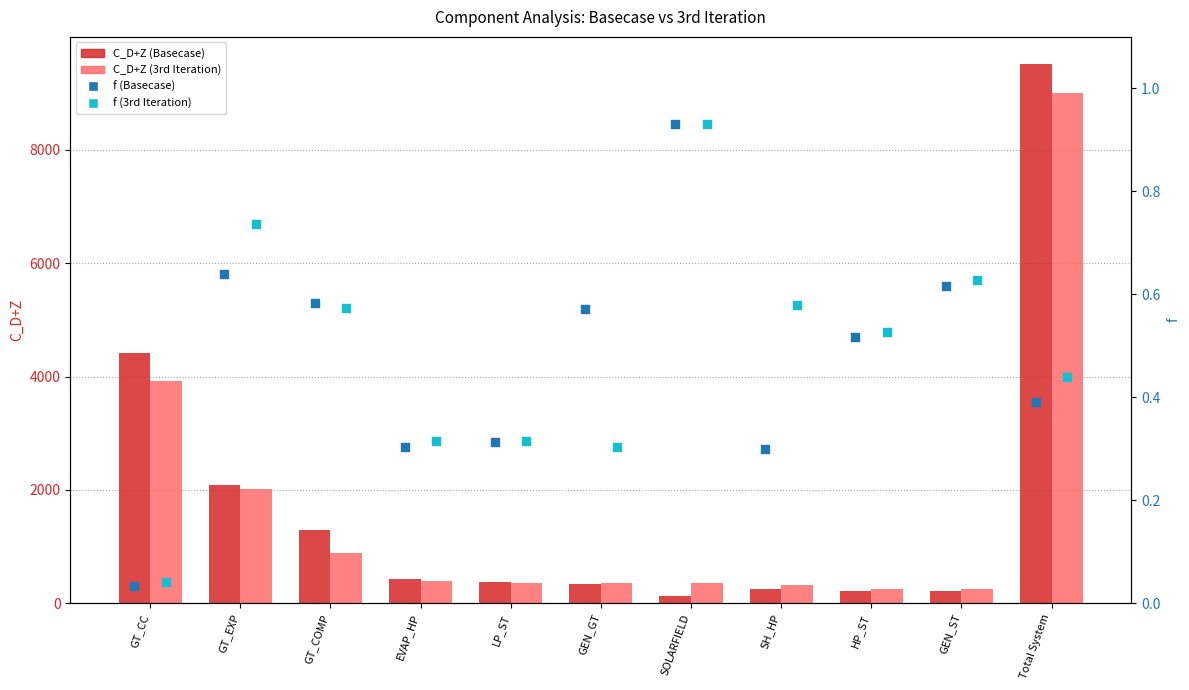

What are all the series names shown in the legend?

C_D+Z (Basecase), C_D+Z (3rd Iteration), f (Basecase), f (3rd Iteration)